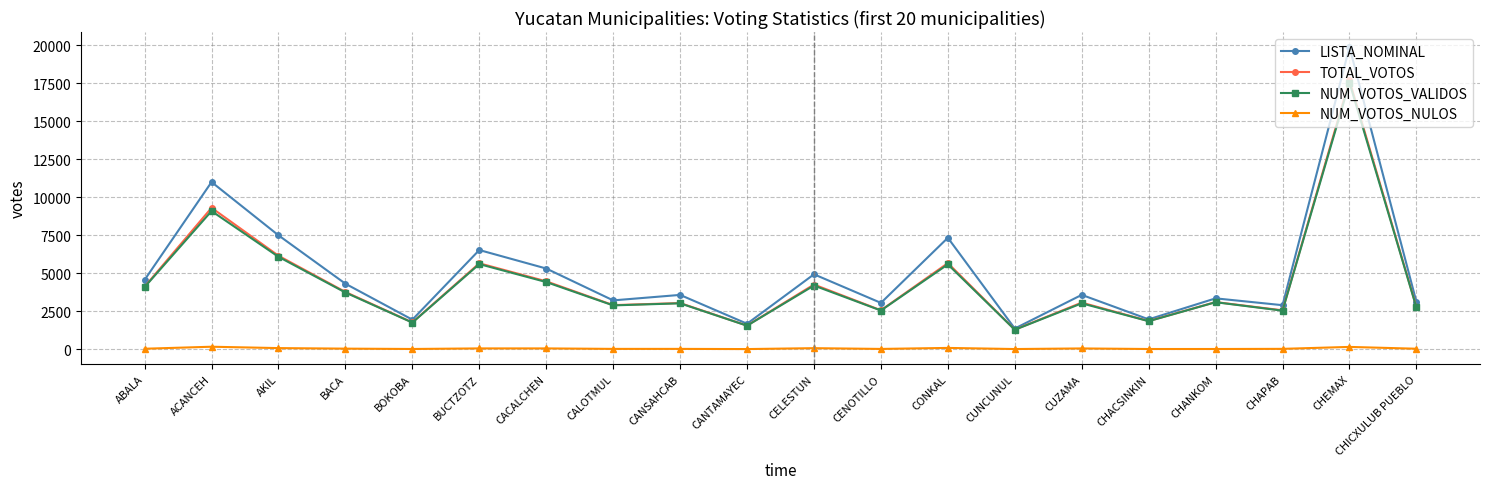

How many categories are shown in the chart?

20